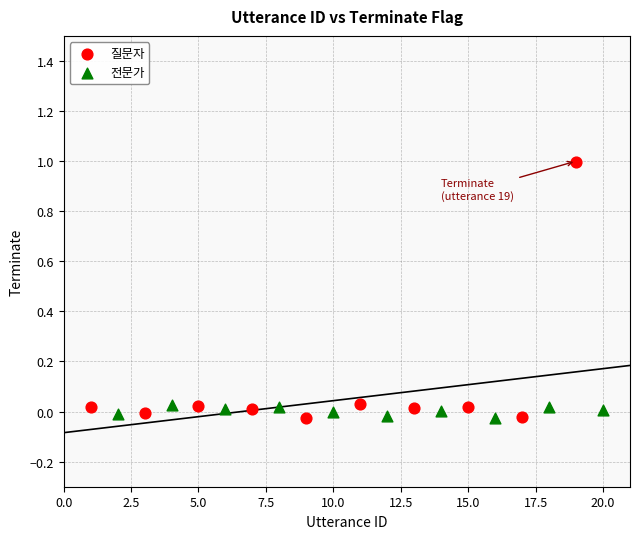

What are all the series names shown in the legend?

질문자, 전문가